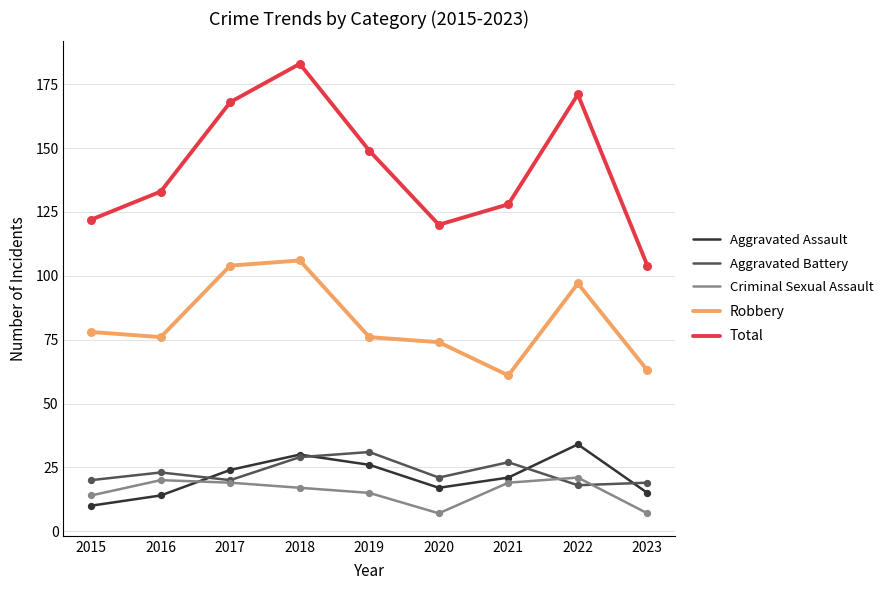

Which series has the largest total across all categories?

Total